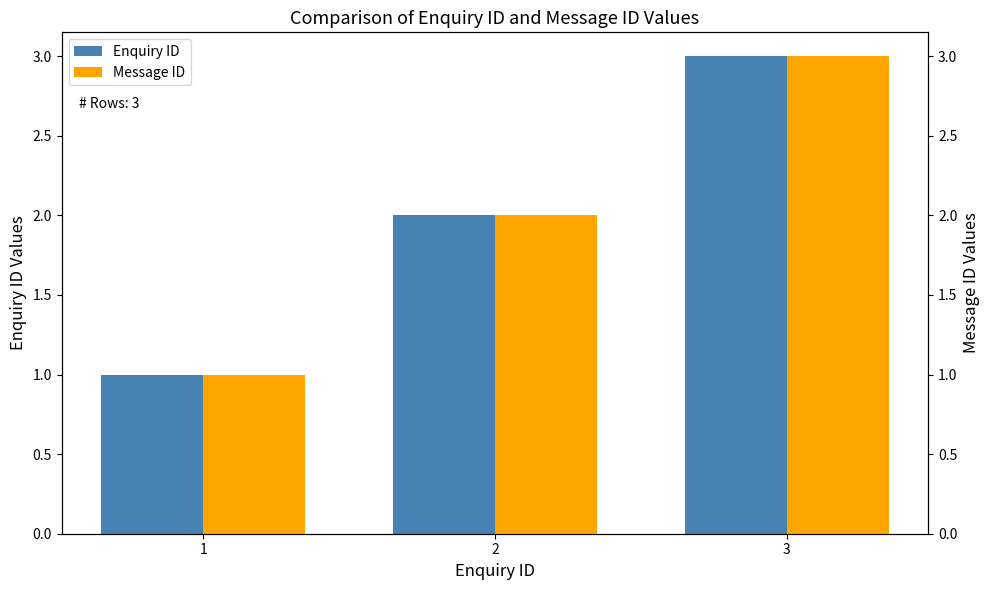

What is the minimum value shown in the chart?

1